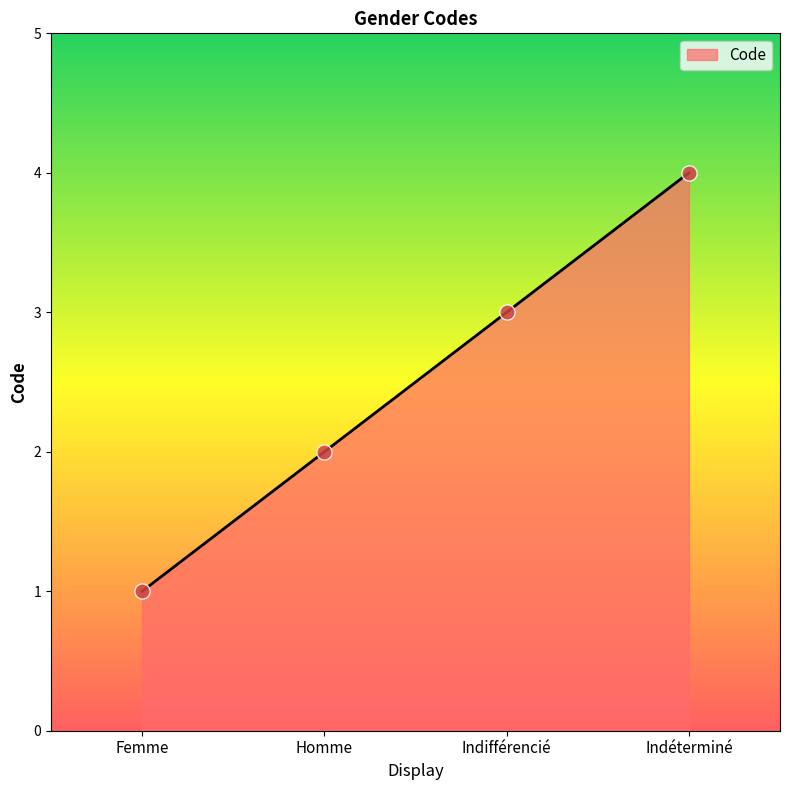

What is the ratio of the value at Femme to the value at Homme?

0.5